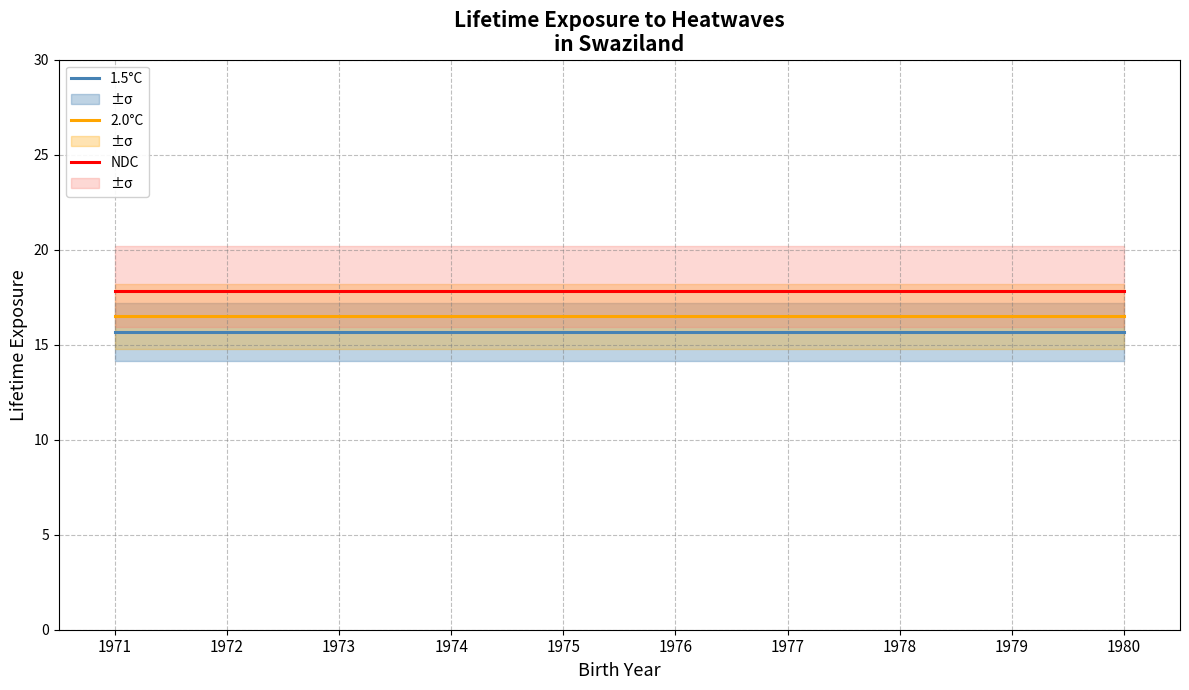

What is the maximum value for 1.5°C?

15.7